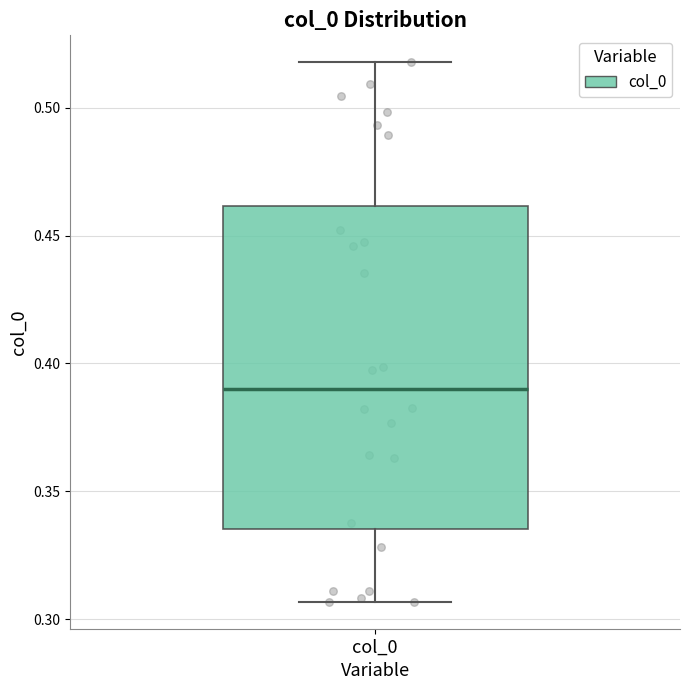

Transcribe this box plot: give where the median line is, the range the box spans, and where the two whiskers end, as read against the y-axis. The values are not printed on the chart, so give them approximately, as read against the axis.

median 0.390, box 0.335 to 0.460, whiskers 0.305 to 0.520